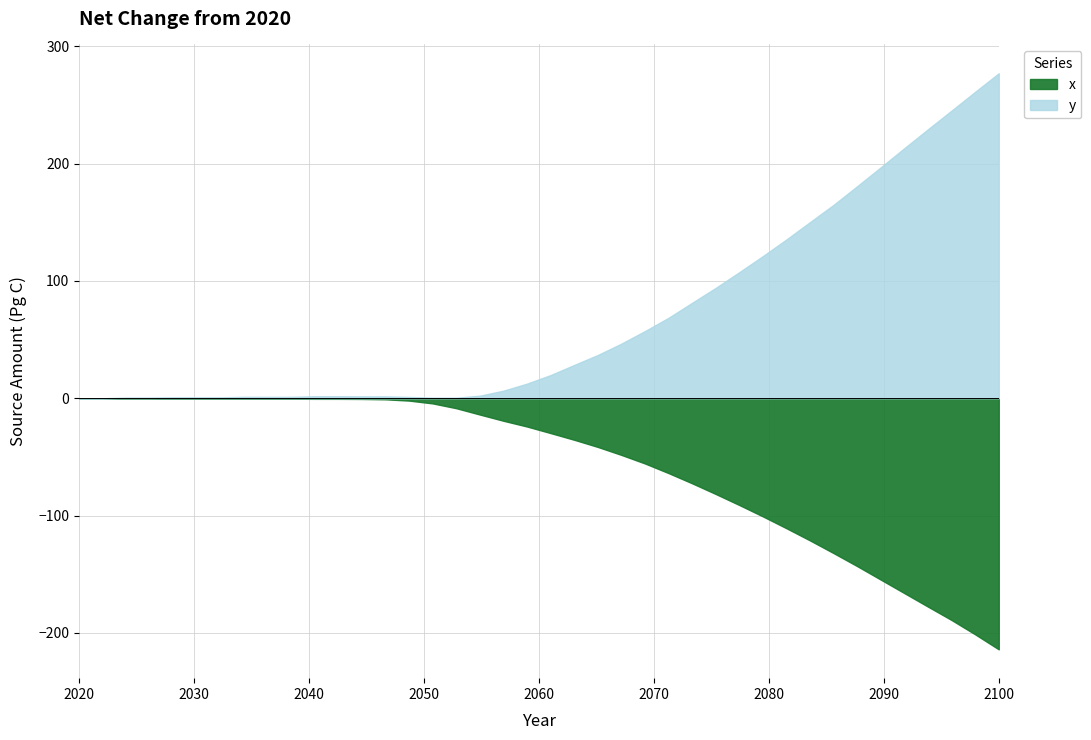

Reading right to left, transcribe all the data shown in this chart.

x: 39=-214.0	38=-201.2	37=-189.0	36=-177.6	35=-166.1	34=-154.6	33=-143.1	32=-132.0	31=-121.2	30=-110.8	29=-100.7	28=-91.0	27=-81.6	26=-72.5	25=-63.8	24=-55.6	23=-48.3	22=-41.5	21=-35.4	20=-29.7	19=-24.1	18=-19.2	17=-13.9	16=-8.5	15=-4.4	14=-2.0	13=-0.9	12=-0.6	11=-0.5	10=-0.5	9=-0.4	8=-0.4	7=-0.3	6=-0.3	5=-0.3	4=-0.2	3=0.0	2=0.0	1=0.0	0=0.0
y: 39=277.0	38=261.2	37=245.2	36=229.3	35=213.2	34=196.9	33=180.8	32=164.9	31=150.2	30=135.4	29=121.2	28=107.5	27=94.1	26=81.4	25=68.6	24=57.3	23=46.6	22=36.9	21=28.4	20=19.8	19=12.5	18=6.5	17=2.2	16=0.5	15=0.5	14=1.1	13=1.6	12=1.6	11=1.7	10=1.7	9=1.2	8=1.2	7=1.2	6=0.8	5=0.8	4=0.8	3=0.6	2=0.6	1=0.0	0=0.0